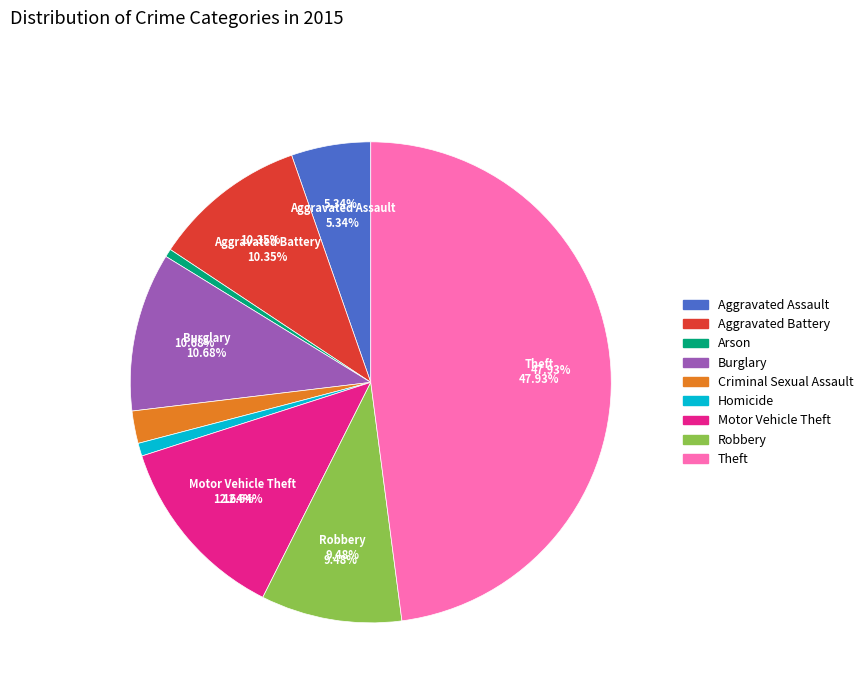

To the nearest percent, what percentage of the pie is Aggravated Battery?

10%